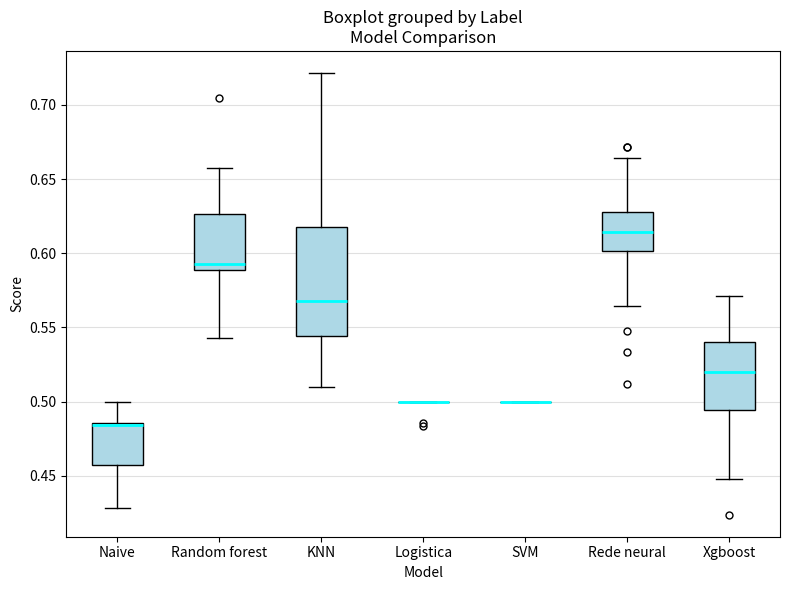

Reading left to right, transcribe this box plot: for each box, give where its median line is, the range the box spans, and where its two whiskers end, as read against the y-axis. The values are not printed on the chart, so give them approximately, as read against the axis.

Naive: median 0.485 (drawn on the box's upper edge), box 0.455 to 0.485, whiskers 0.430 to 0.500
Random forest: median 0.595, box 0.590 to 0.625, whiskers 0.545 to 0.655
KNN: median 0.570, box 0.545 to 0.620, whiskers 0.510 to 0.720
Logistica: box collapsed to a line at 0.500, whiskers 0.500 to 0.500
SVM: box collapsed to a line at 0.500, whiskers 0.500 to 0.500
Rede neural: median 0.615, box 0.600 to 0.630, whiskers 0.565 to 0.665
Xgboost: median 0.520, box 0.495 to 0.540, whiskers 0.450 to 0.570